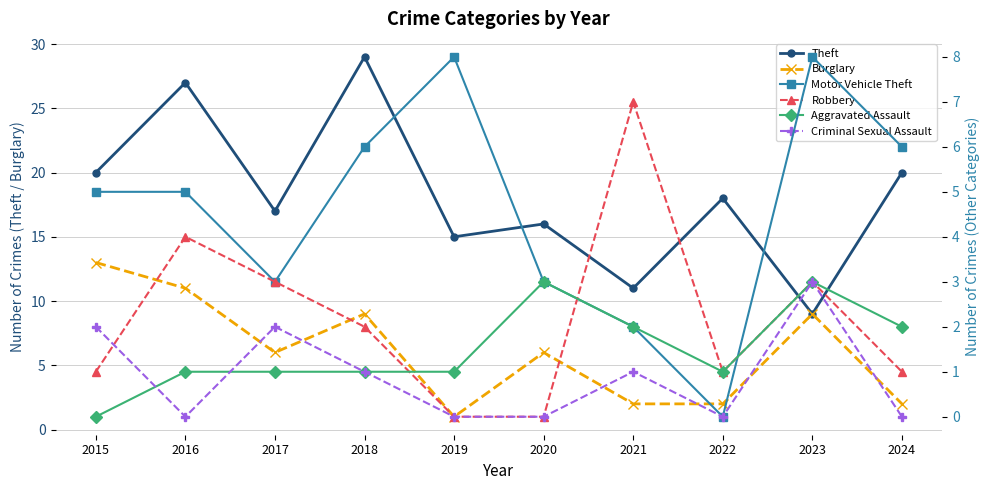

Reading left to right, what are all the values shown in this chart?

Theft: 20	27	17	29	15	16	11	18	9	20
Burglary: 13	11	6	9	1	6	2	2	9	2
Motor Vehicle Theft: 5	5	3	6	8	3	2	0	8	6
Robbery: 1	4	3	2	0	0	7	1	3	1
Aggravated Assault: 0	1	1	1	1	3	2	1	3	2
Criminal Sexual Assault: 2	0	2	1	0	0	1	0	3	0